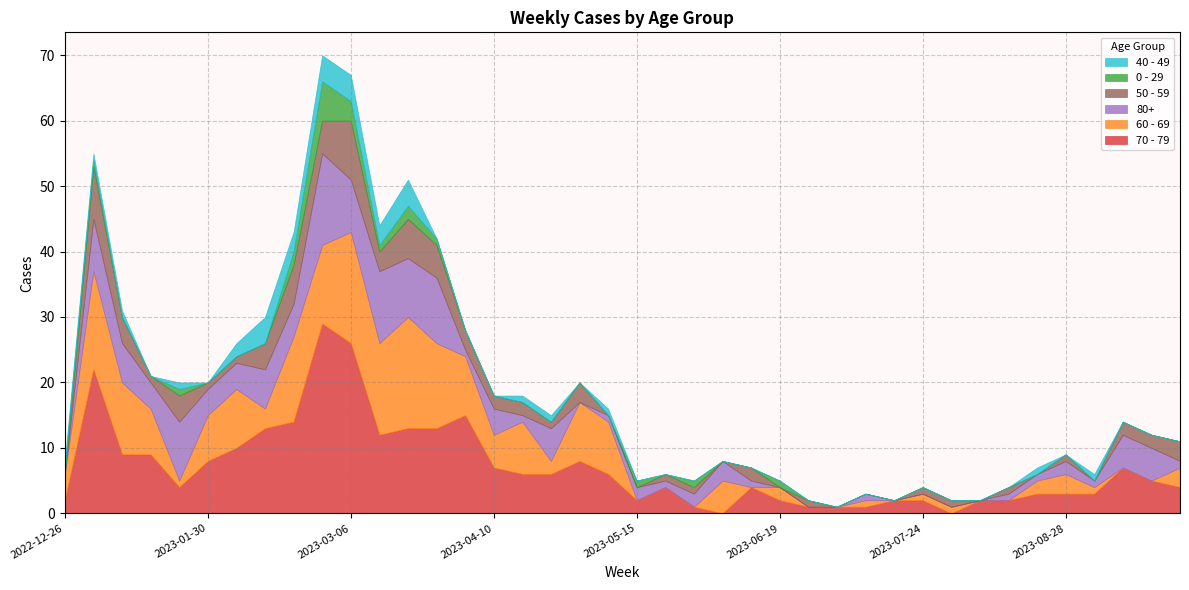

Reading left to right, transcribe all the data shown in this chart.

70 - 79: 2022-12-26=2	2023-01-02=22	2023-01-09=9	2023-01-16=9	2023-01-23=4	2023-01-30=8	2023-02-06=10	2023-02-13=13	2023-02-20=14	2023-02-27=29	2023-03-06=26	2023-03-13=12	2023-03-20=13	2023-03-27=13	2023-04-03=15	2023-04-10=7	2023-04-17=6	2023-04-24=6	2023-05-01=8	2023-05-08=6	2023-05-15=2	2023-05-22=4	2023-05-29=1	2023-06-05=0	2023-06-12=4	2023-06-19=2	2023-06-26=1	2023-07-03=1	2023-07-10=1	2023-07-17=2	2023-07-24=2	2023-07-31=0	2023-08-07=2	2023-08-14=2	2023-08-21=3	2023-08-28=3	2023-09-04=3	2023-09-11=7	2023-09-18=5	2023-09-25=4
60 - 69: 2022-12-26=4	2023-01-02=15	2023-01-09=11	2023-01-16=7	2023-01-23=1	2023-01-30=7	2023-02-06=9	2023-02-13=3	2023-02-20=13	2023-02-27=12	2023-03-06=17	2023-03-13=14	2023-03-20=17	2023-03-27=13	2023-04-03=9	2023-04-10=5	2023-04-17=8	2023-04-24=2	2023-05-01=9	2023-05-08=8	2023-05-15=0	2023-05-22=0	2023-05-29=0	2023-06-05=5	2023-06-12=0	2023-06-19=2	2023-06-26=0	2023-07-03=0	2023-07-10=1	2023-07-17=0	2023-07-24=1	2023-07-31=1	2023-08-07=0	2023-08-14=0	2023-08-21=2	2023-08-28=3	2023-09-04=1	2023-09-11=0	2023-09-18=0	2023-09-25=3
80+: 2022-12-26=0	2023-01-02=8	2023-01-09=6	2023-01-16=4	2023-01-23=9	2023-01-30=4	2023-02-06=4	2023-02-13=6	2023-02-20=5	2023-02-27=14	2023-03-06=8	2023-03-13=11	2023-03-20=9	2023-03-27=10	2023-04-03=1	2023-04-10=4	2023-04-17=1	2023-04-24=5	2023-05-01=0	2023-05-08=1	2023-05-15=2	2023-05-22=1	2023-05-29=2	2023-06-05=3	2023-06-12=1	2023-06-19=0	2023-06-26=0	2023-07-03=0	2023-07-10=1	2023-07-17=0	2023-07-24=0	2023-07-31=0	2023-08-07=0	2023-08-14=1	2023-08-21=1	2023-08-28=2	2023-09-04=1	2023-09-11=5	2023-09-18=5	2023-09-25=1
50 - 59: 2022-12-26=0	2023-01-02=8	2023-01-09=4	2023-01-16=1	2023-01-23=4	2023-01-30=1	2023-02-06=1	2023-02-13=4	2023-02-20=6	2023-02-27=5	2023-03-06=9	2023-03-13=3	2023-03-20=6	2023-03-27=5	2023-04-03=3	2023-04-10=2	2023-04-17=2	2023-04-24=1	2023-05-01=3	2023-05-08=0	2023-05-15=0	2023-05-22=1	2023-05-29=1	2023-06-05=0	2023-06-12=2	2023-06-19=0	2023-06-26=1	2023-07-03=0	2023-07-10=0	2023-07-17=0	2023-07-24=1	2023-07-31=1	2023-08-07=0	2023-08-14=1	2023-08-21=0	2023-08-28=1	2023-09-04=0	2023-09-11=2	2023-09-18=2	2023-09-25=3
0 - 29: 2022-12-26=1	2023-01-02=1	2023-01-09=0	2023-01-16=0	2023-01-23=1	2023-01-30=0	2023-02-06=0	2023-02-13=0	2023-02-20=2	2023-02-27=6	2023-03-06=3	2023-03-13=1	2023-03-20=2	2023-03-27=1	2023-04-03=0	2023-04-10=0	2023-04-17=0	2023-04-24=0	2023-05-01=0	2023-05-08=0	2023-05-15=1	2023-05-22=0	2023-05-29=1	2023-06-05=0	2023-06-12=0	2023-06-19=1	2023-06-26=0	2023-07-03=0	2023-07-10=0	2023-07-17=0	2023-07-24=0	2023-07-31=0	2023-08-07=0	2023-08-14=0	2023-08-21=0	2023-08-28=0	2023-09-04=0	2023-09-11=0	2023-09-18=0	2023-09-25=0
40 - 49: 2022-12-26=1	2023-01-02=1	2023-01-09=1	2023-01-16=0	2023-01-23=1	2023-01-30=0	2023-02-06=2	2023-02-13=4	2023-02-20=3	2023-02-27=4	2023-03-06=4	2023-03-13=3	2023-03-20=4	2023-03-27=0	2023-04-03=0	2023-04-10=0	2023-04-17=1	2023-04-24=1	2023-05-01=0	2023-05-08=1	2023-05-15=0	2023-05-22=0	2023-05-29=0	2023-06-05=0	2023-06-12=0	2023-06-19=0	2023-06-26=0	2023-07-03=0	2023-07-10=0	2023-07-17=0	2023-07-24=0	2023-07-31=0	2023-08-07=0	2023-08-14=0	2023-08-21=1	2023-08-28=0	2023-09-04=1	2023-09-11=0	2023-09-18=0	2023-09-25=0